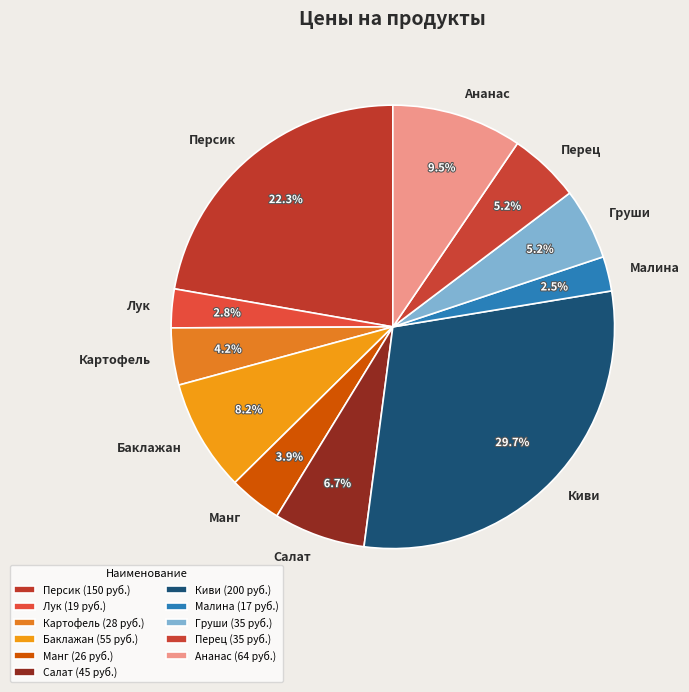

Count the number of slices in the pie.

11